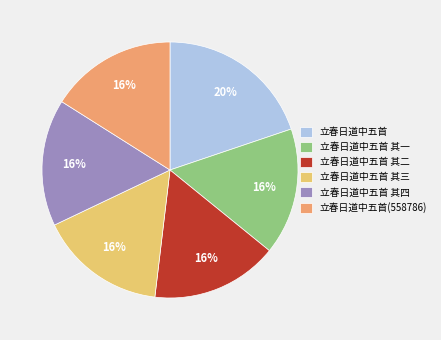

Approximately how many times larger is the value at 立春日道中五首 其二 compared to 立春日道中五首?

0.8